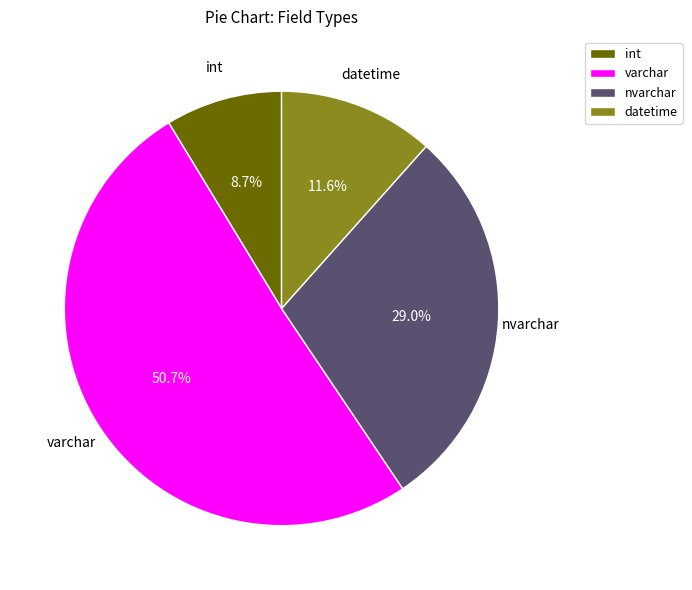

Is there any slice that represents more than half of the pie?

Yes